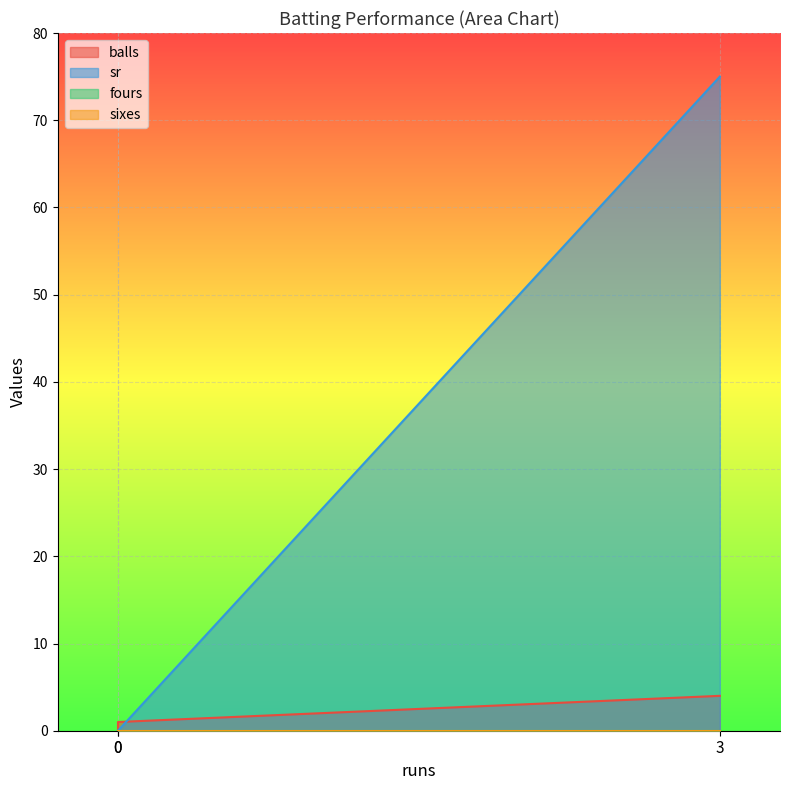

What is the sum of all sr values?

75